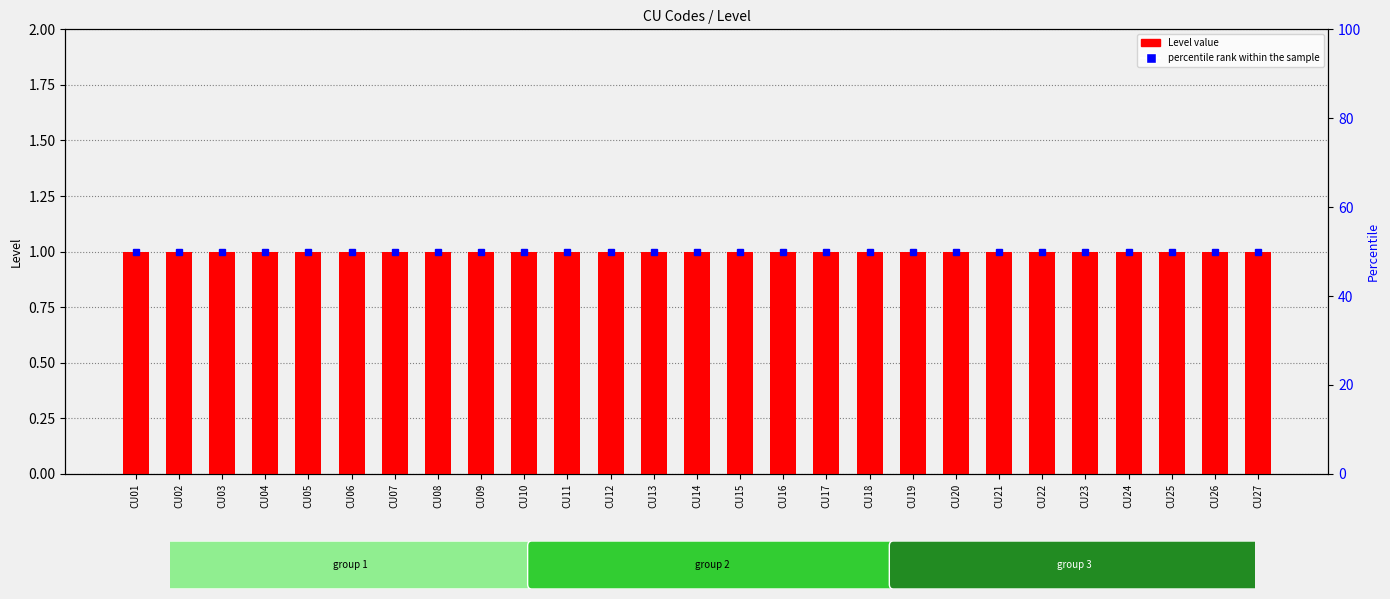

List the series in order of their peak value, highest first.

percentile rank within the sample, Level